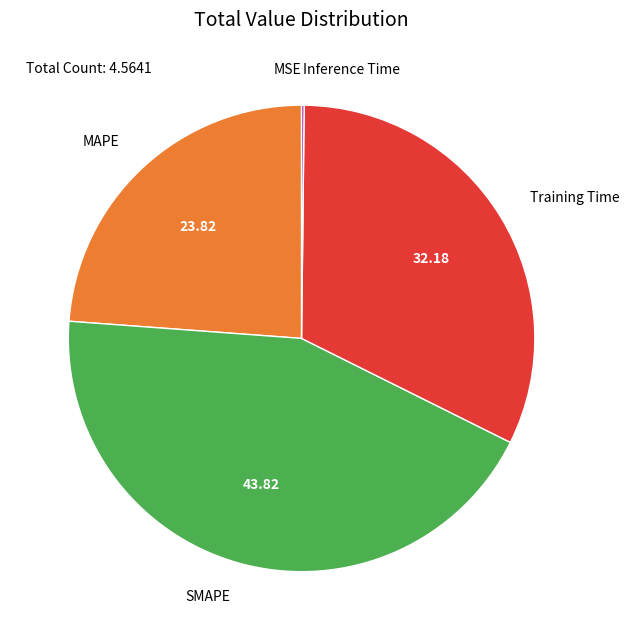

Is Training Time the majority of the pie?

No